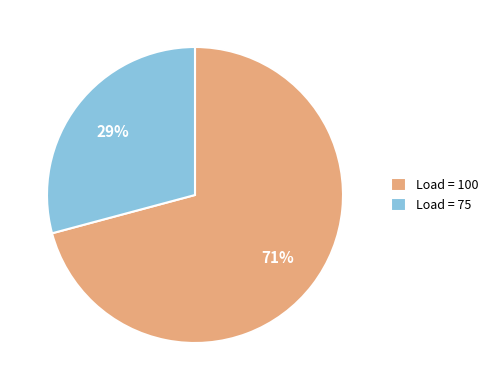

Do Load = 100 and Load = 75 together represent more than half of the pie?

Yes